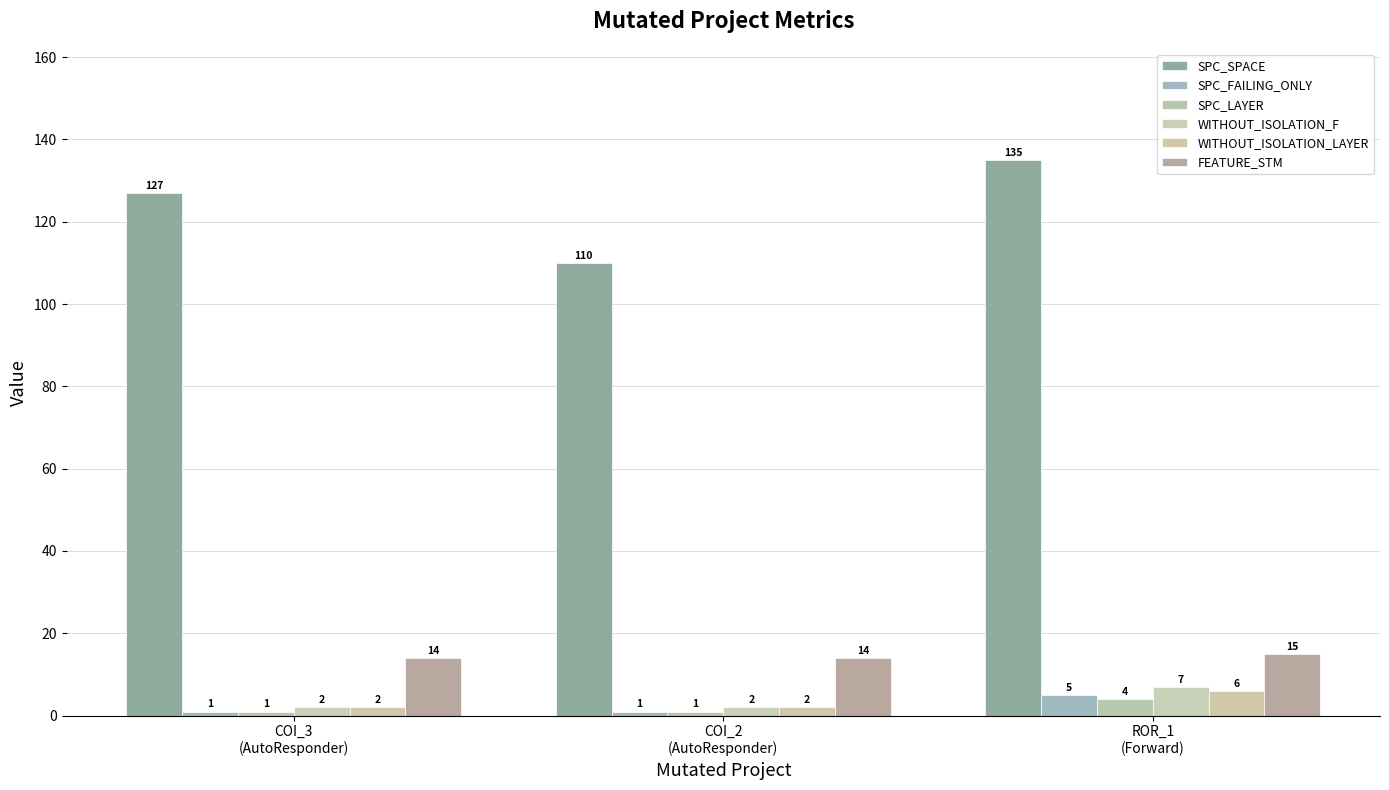

Rank the series at COI_3
(AutoResponder) from highest to lowest value.

SPC_SPACE, FEATURE_STM, WITHOUT_ISOLATION_F, WITHOUT_ISOLATION_LAYER, SPC_FAILING_ONLY, SPC_LAYER